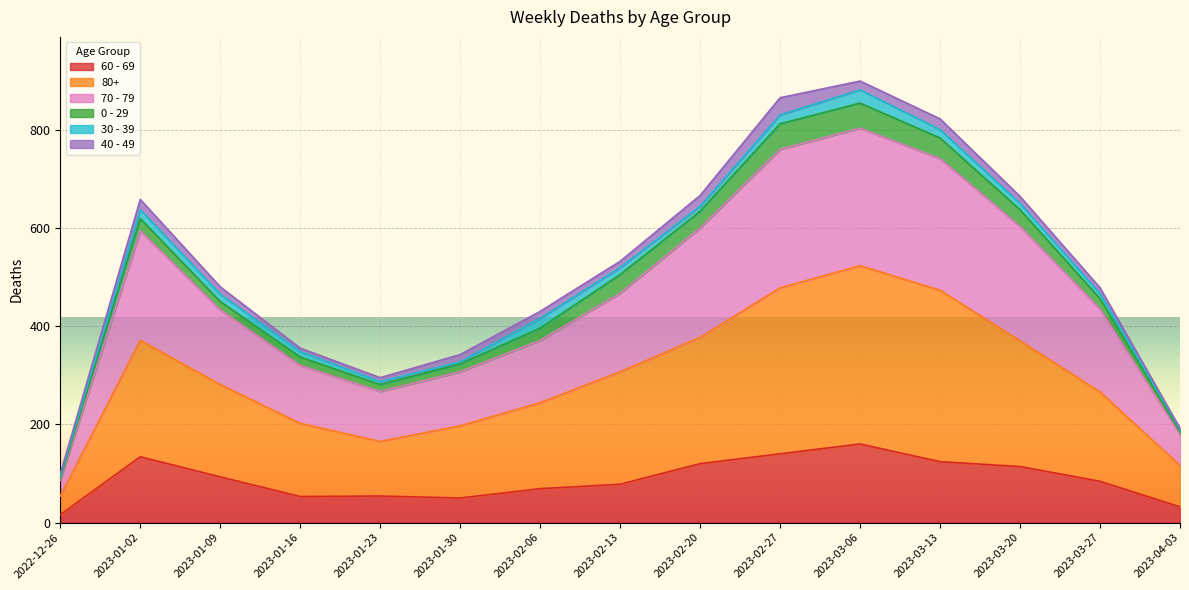

What position from the right is 2023-02-20?

7